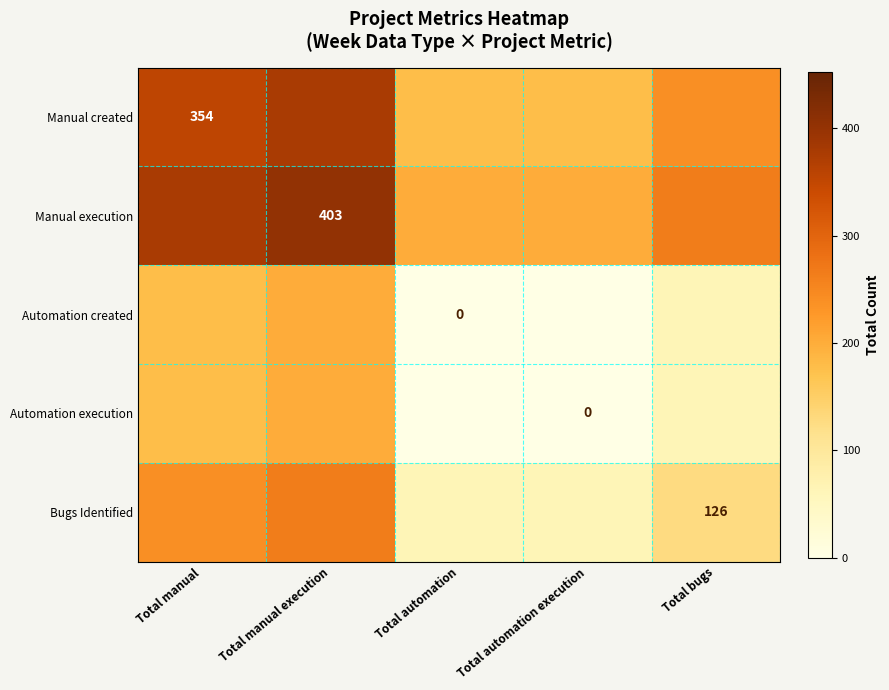

True or false: Manual created has a value of 636.4 at Total manual.

False